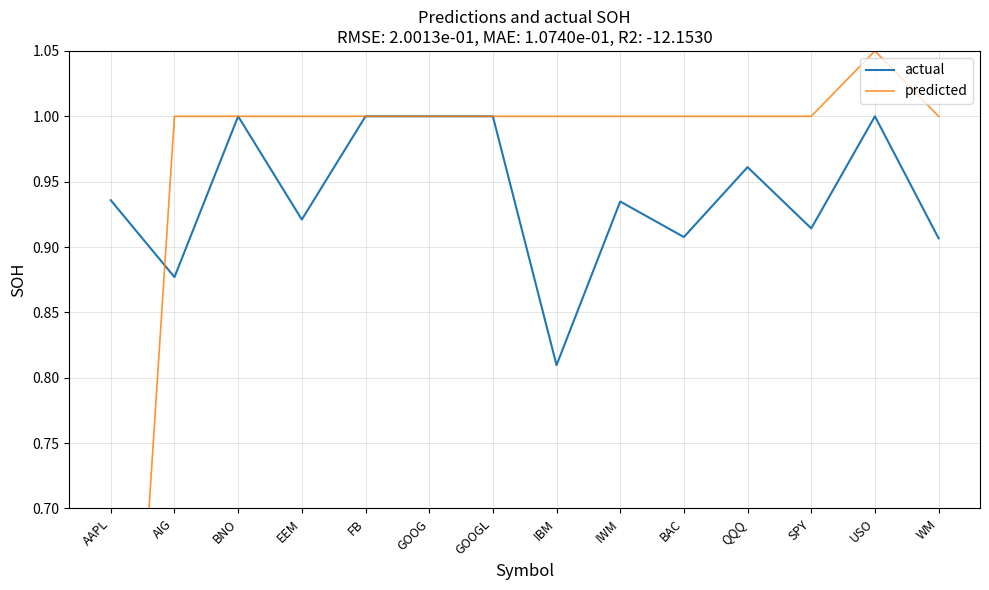

At how many categories does at least one series exceed 0?

14